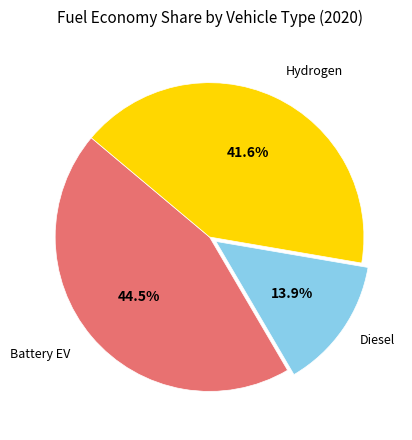

Rank the categories by value from lowest to highest.

Diesel, Hydrogen, Battery EV